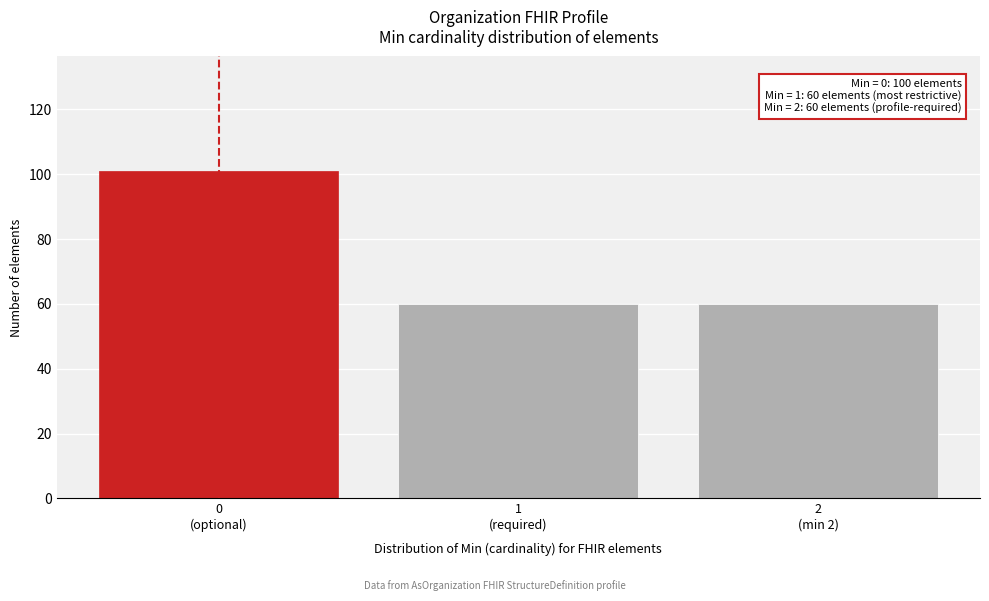

Reading left to right, what are all the values shown in this chart?

101	60	60